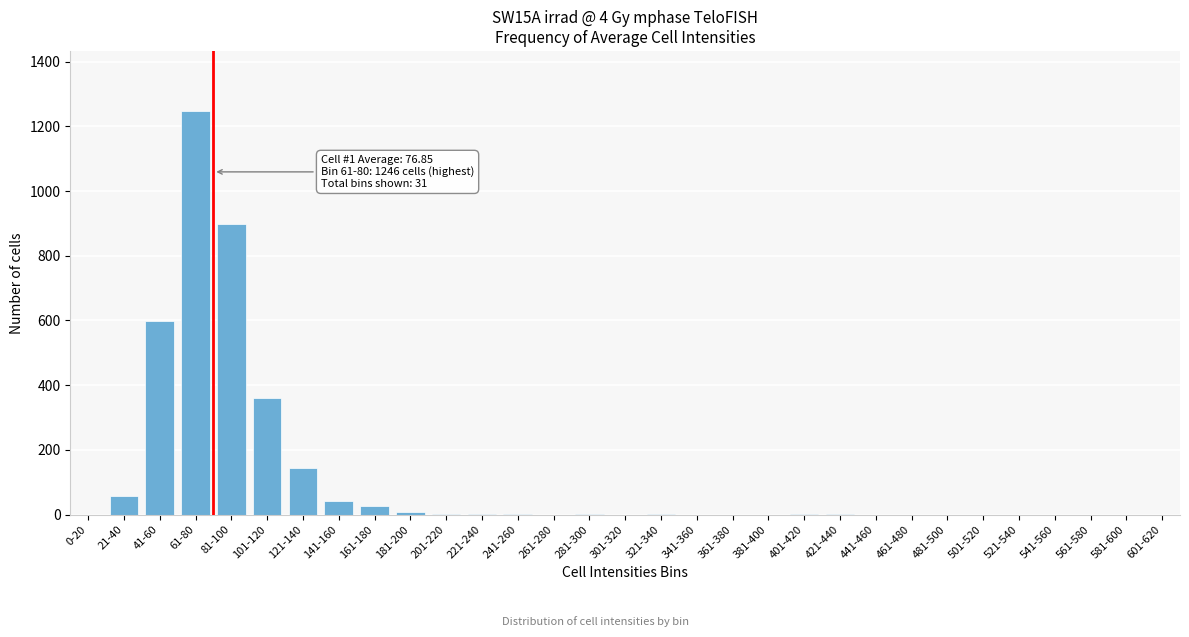

Is it true that the value at 61-80 is 1246?

True